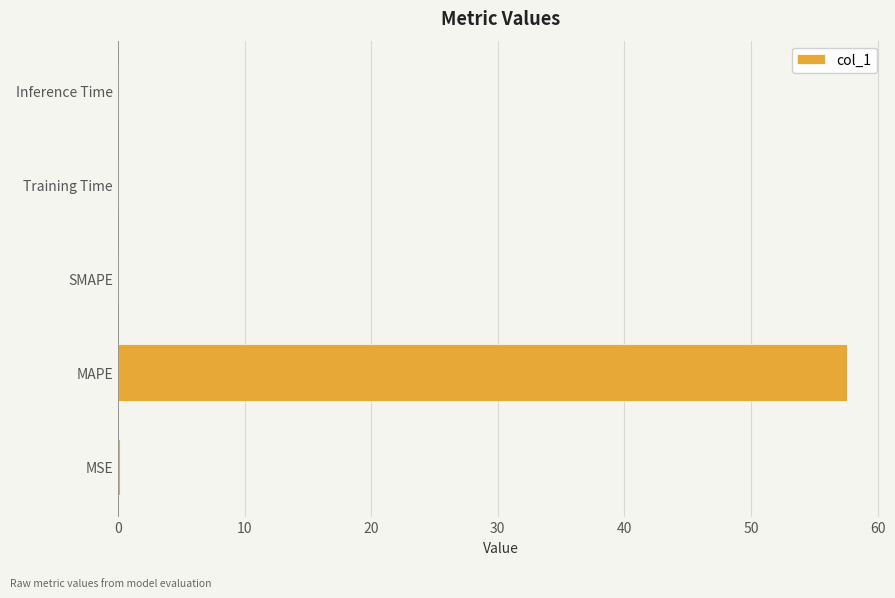

Is it true that the value at Inference Time is 0.0?

True